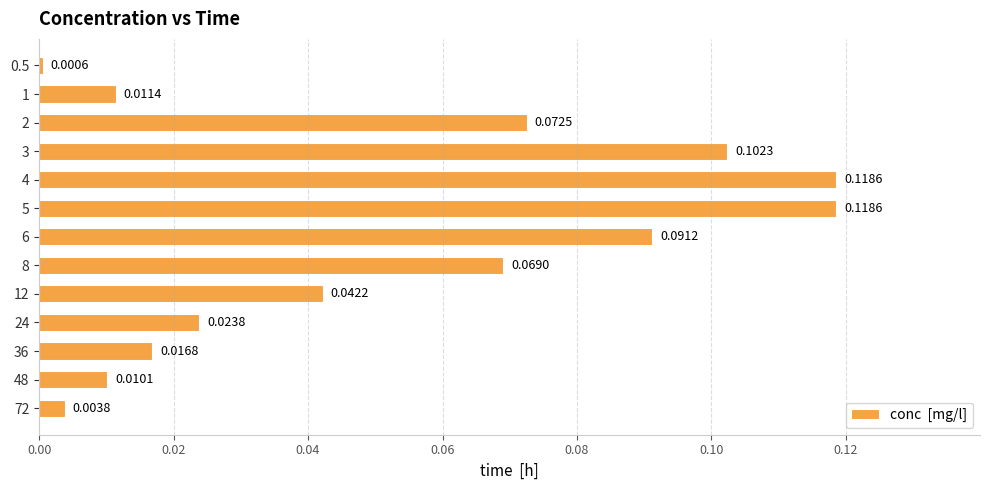

What is the sum of all values?

0.7